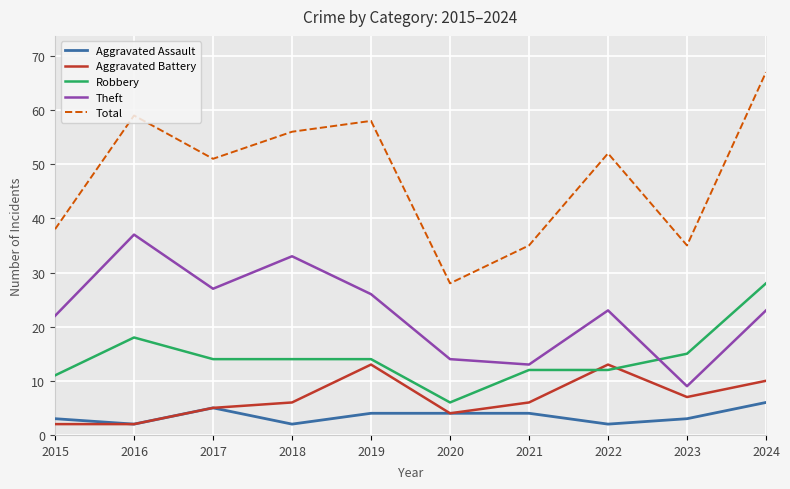

Reading left to right, transcribe all the data shown in this chart.

Aggravated Assault: 2015=3	2016=2	2017=5	2018=2	2019=4	2020=4	2021=4	2022=2	2023=3	2024=6
Aggravated Battery: 2015=2	2016=2	2017=5	2018=6	2019=13	2020=4	2021=6	2022=13	2023=7	2024=10
Robbery: 2015=11	2016=18	2017=14	2018=14	2019=14	2020=6	2021=12	2022=12	2023=15	2024=28
Theft: 2015=22	2016=37	2017=27	2018=33	2019=26	2020=14	2021=13	2022=23	2023=9	2024=23
Total: 2015=38	2016=59	2017=51	2018=56	2019=58	2020=28	2021=35	2022=52	2023=35	2024=67